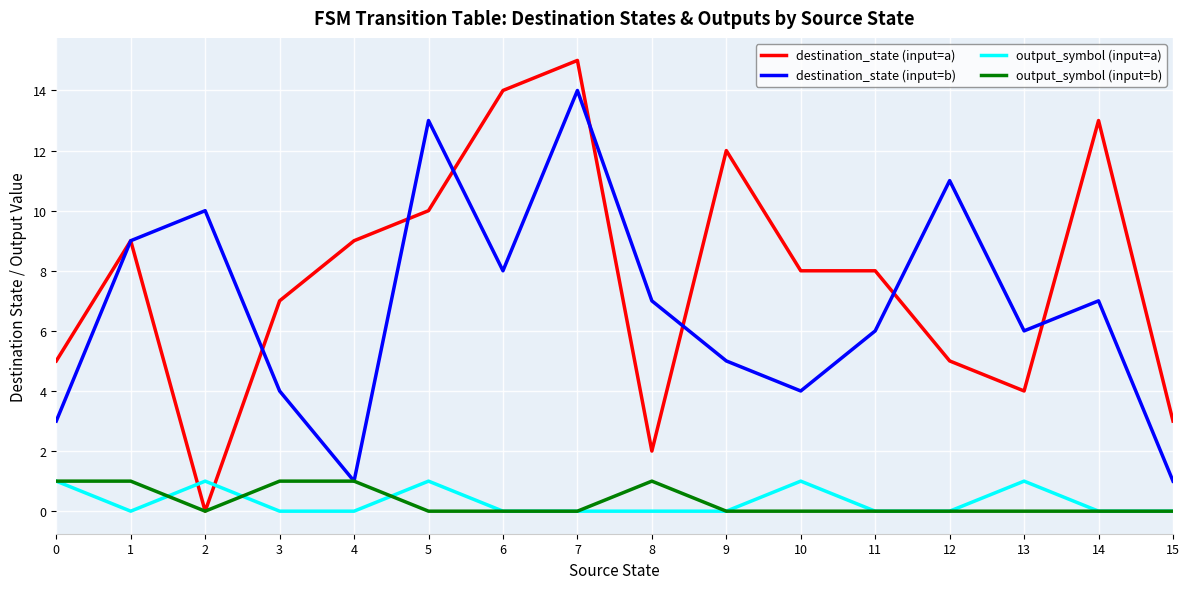

What is the sum of all destination_state (input=b) values?

109